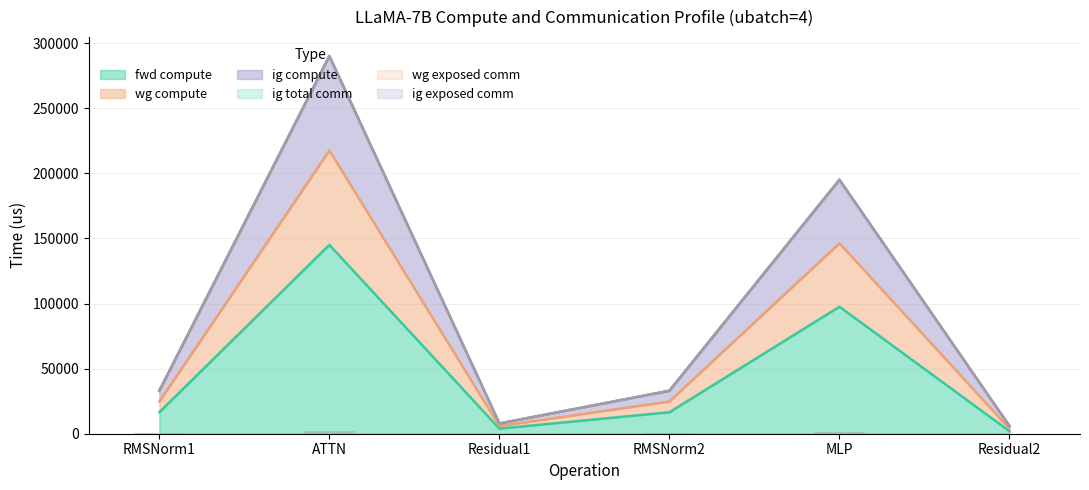

How many data points in ig compute are less than 33009?

2